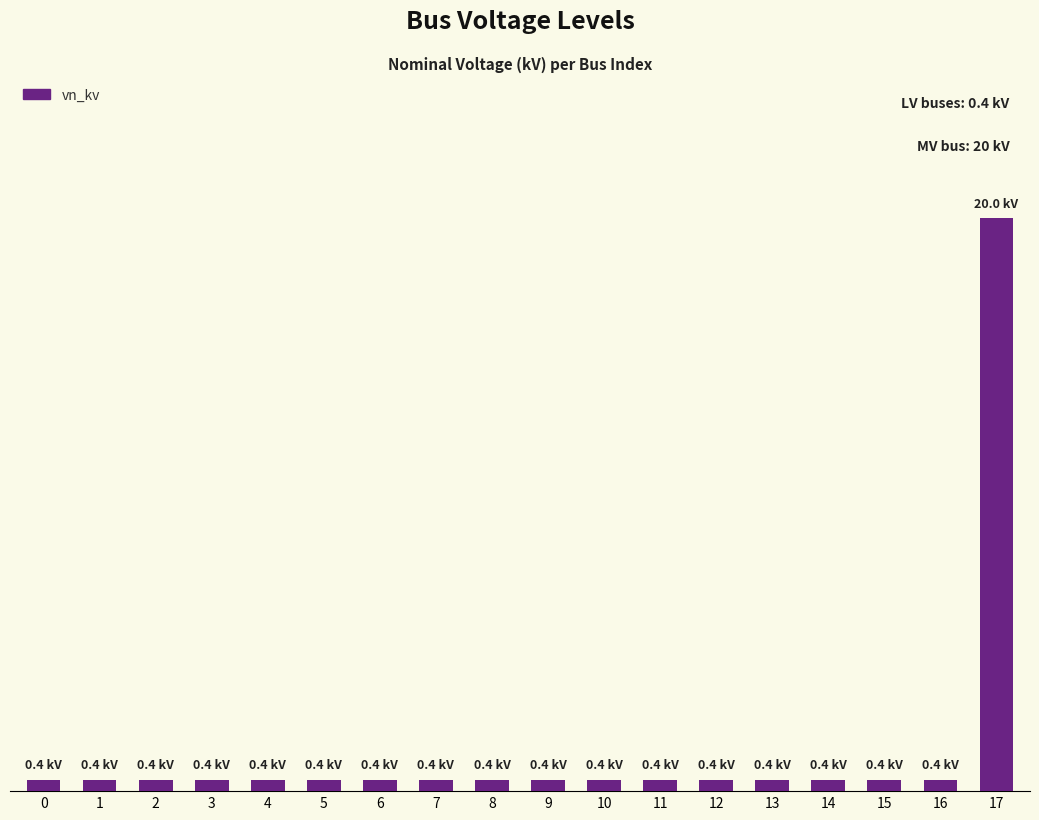

The chart shows a value of 26.7 at 17. True or false?

False